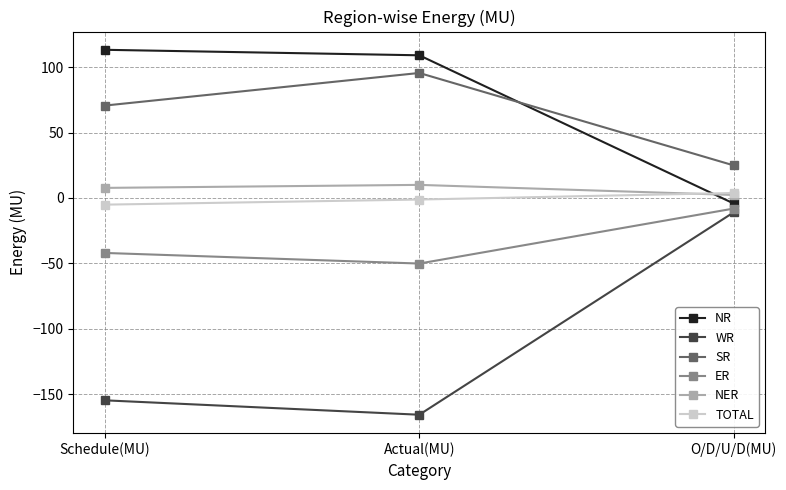

Which label corresponds to the largest value in the chart?

Schedule(MU)